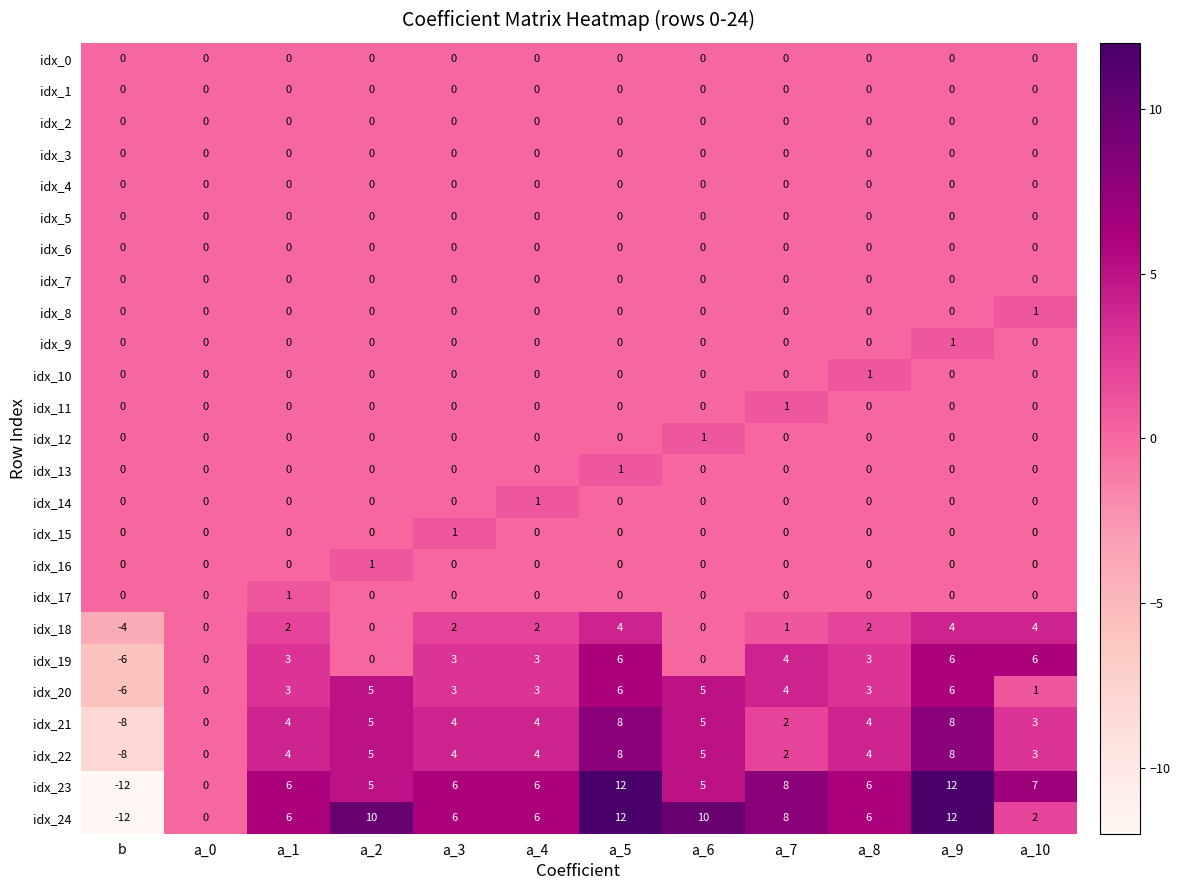

What is the approximate value of idx_20 at a_9, to the nearest 10?

10